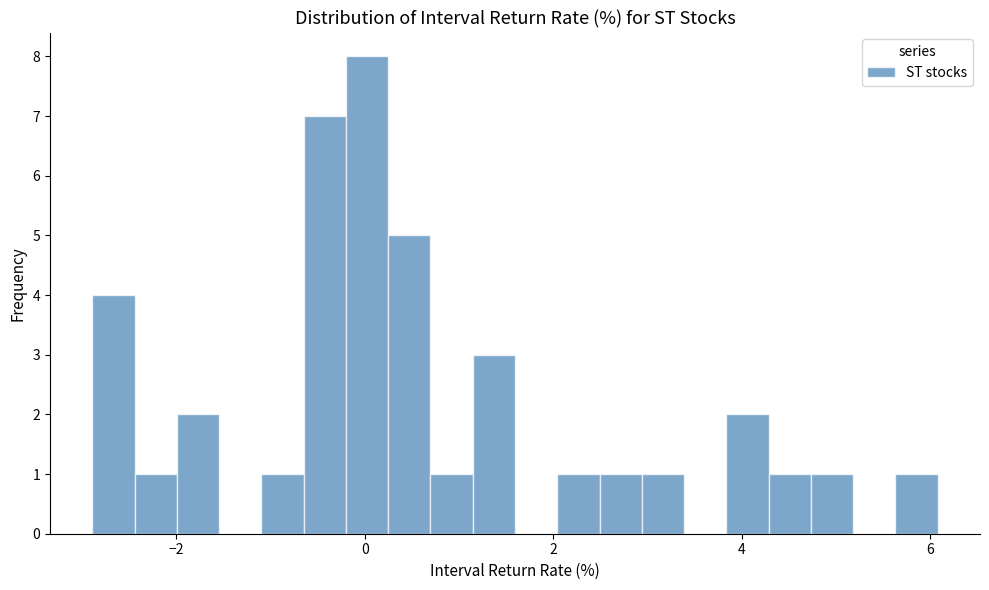

Around what value on the x-axis is the tallest bar? Give the approximate position of its centre, as read against the axis.

0.0